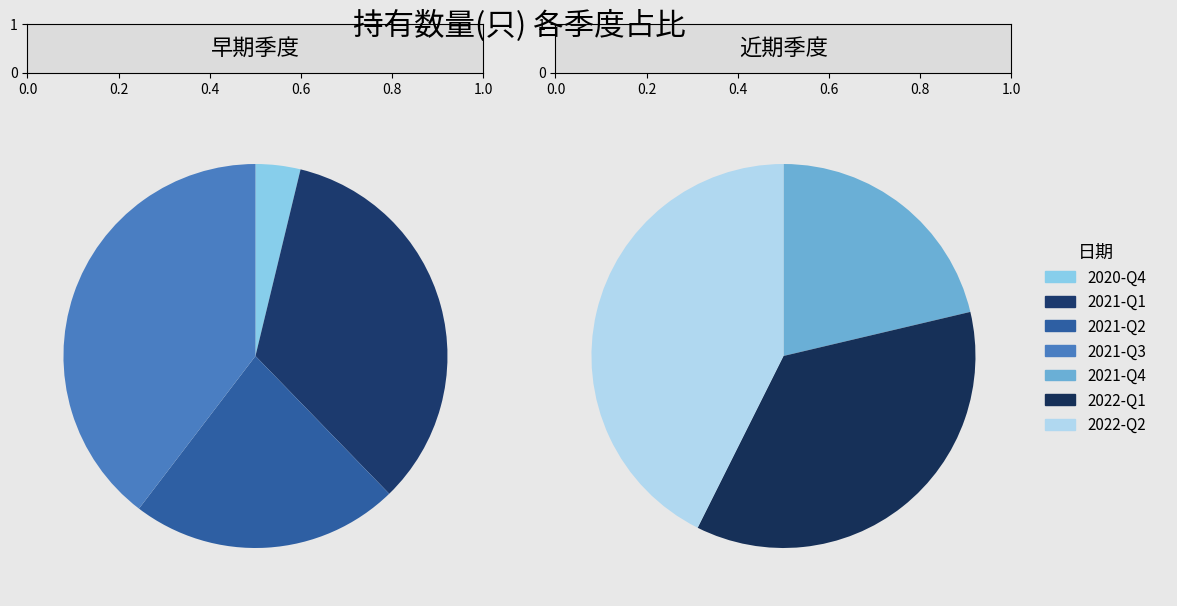

Between 2020-Q4 and 2021-Q1, which is larger?

2021-Q1